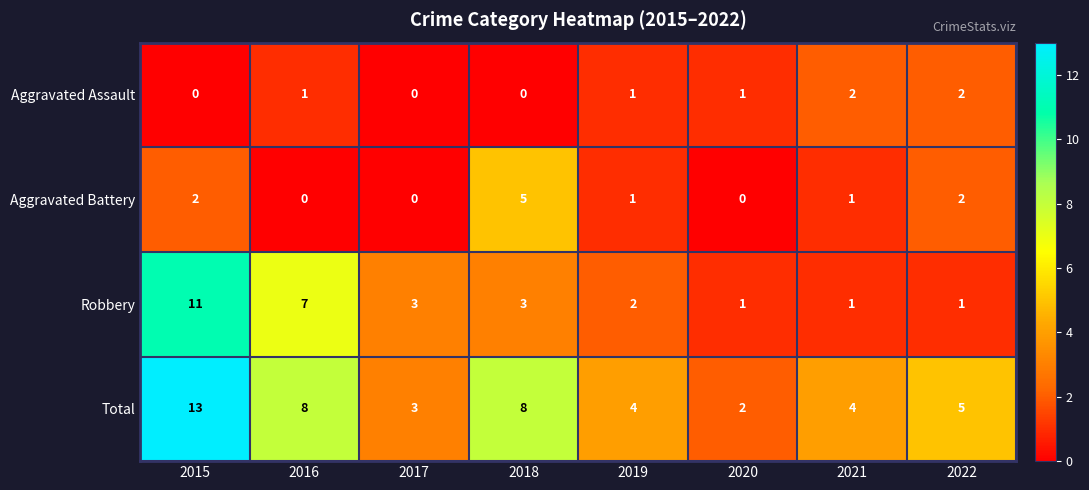

What is the greatest value displayed?

13